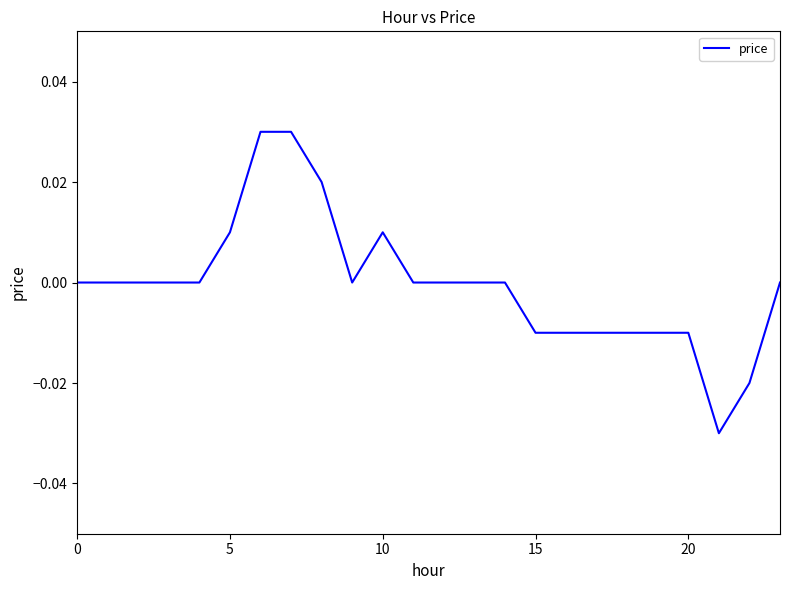

Is this an area chart (filled region under the line)?

No